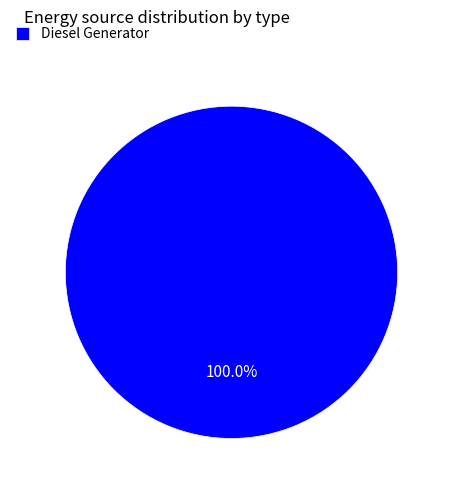

What is the majority slice?

Diesel Generator